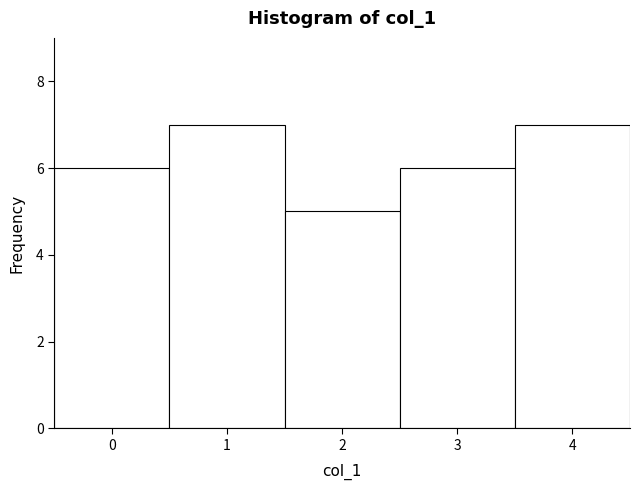

Reading left to right, transcribe this chart: for each bar, give the range it covers on the x-axis and its height. The values are not printed on the chart, so give them approximately, as read against the axis.

-0.5 to 0.5: 6
0.5 to 1.5: 7
1.5 to 2.5: 5
2.5 to 3.5: 6
3.5 to 4.5: 7